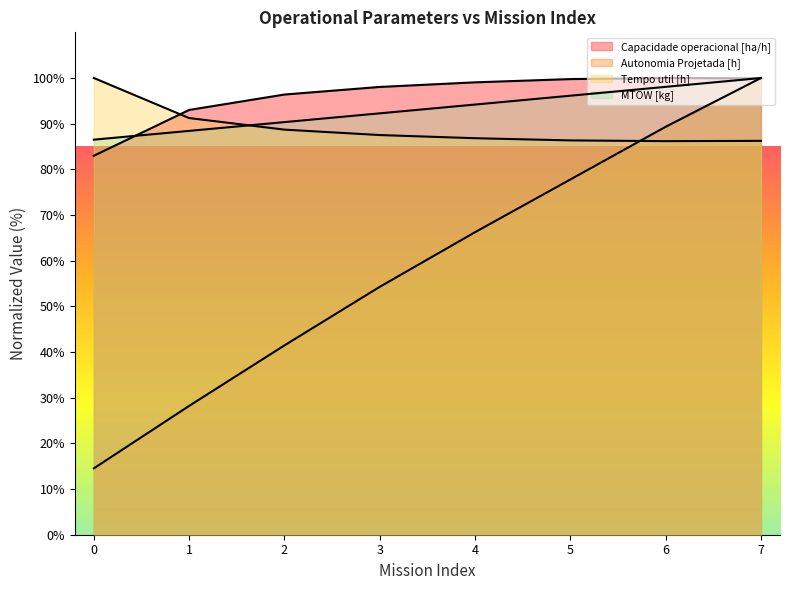

What is the difference between the MTOW [kg] values at 7 and 5?

3.9